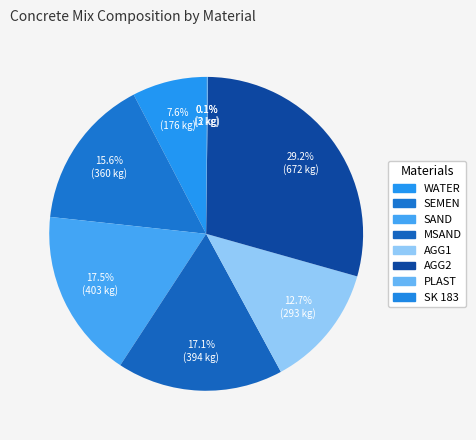

To the nearest percent, what is the combined percentage of SAND and WATER?

25%